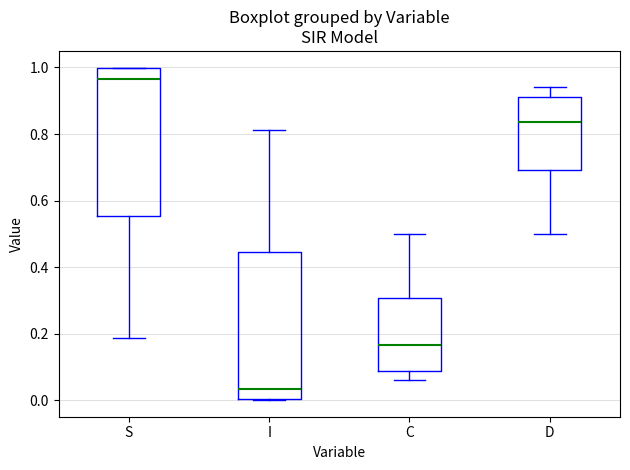

Reading left to right, read every box against the y-axis: the position of its median line, the range the box covers, and the ends of its whiskers. The values are not printed on the chart, so give them approximately, as read against the axis.

S: median 0.96, box 0.56 to 1.00, whiskers 0.18 to 1.00
I: median 0.04, box 0.00 to 0.44, whiskers 0.00 to 0.82
C: median 0.16, box 0.08 to 0.30, whiskers 0.06 to 0.50
D: median 0.84, box 0.70 to 0.92, whiskers 0.50 to 0.94